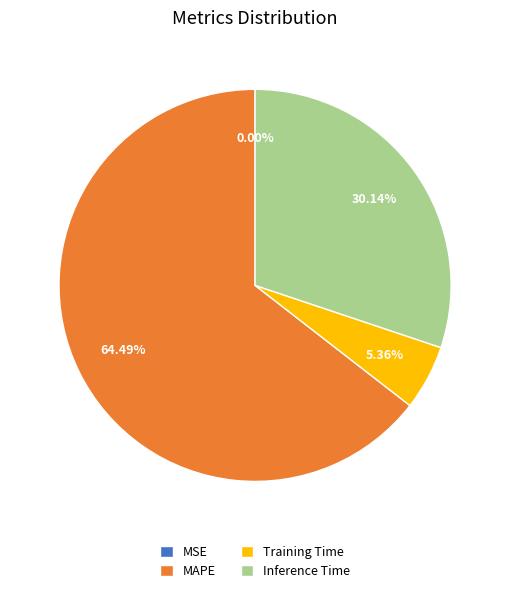

Which category has the biggest portion of the pie?

MAPE